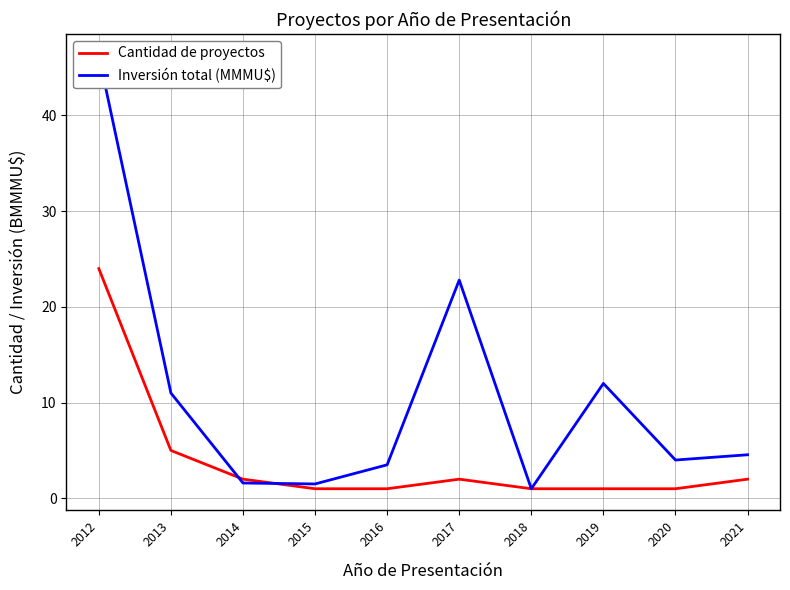

How many intersections are there between Cantidad de proyectos and Inversión total (MMMU$)?

2